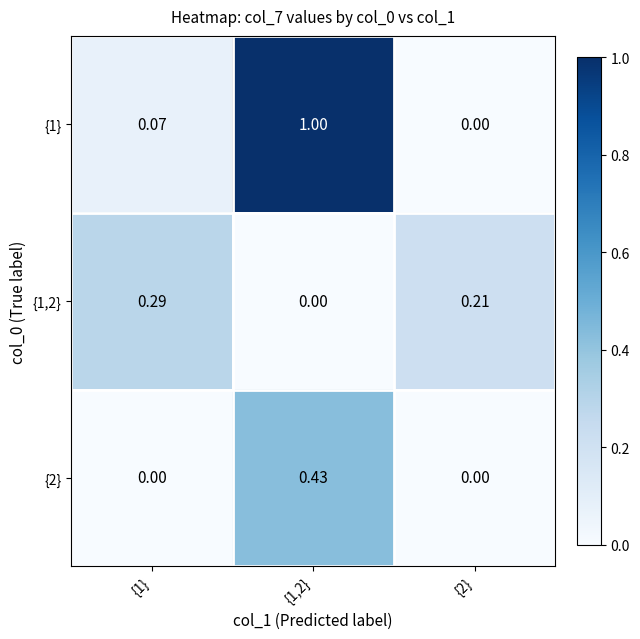

Is the value of {2} at {1,2} greater than the value of {1} at {2}?

Yes